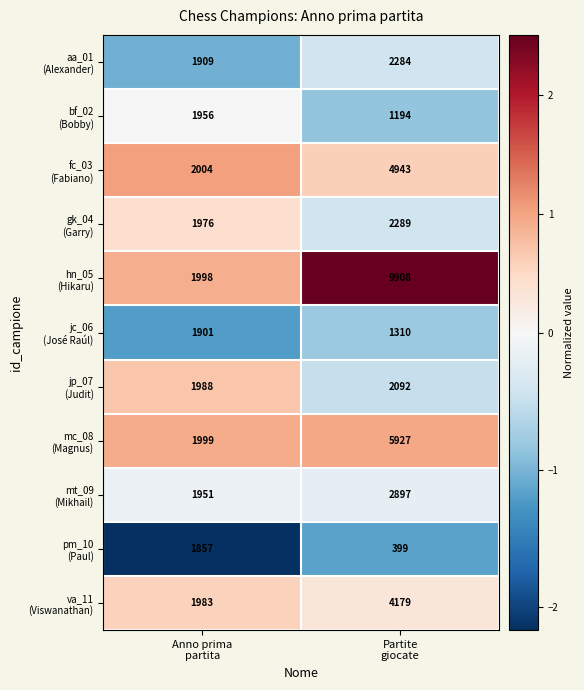

What is the greatest value displayed?

9908